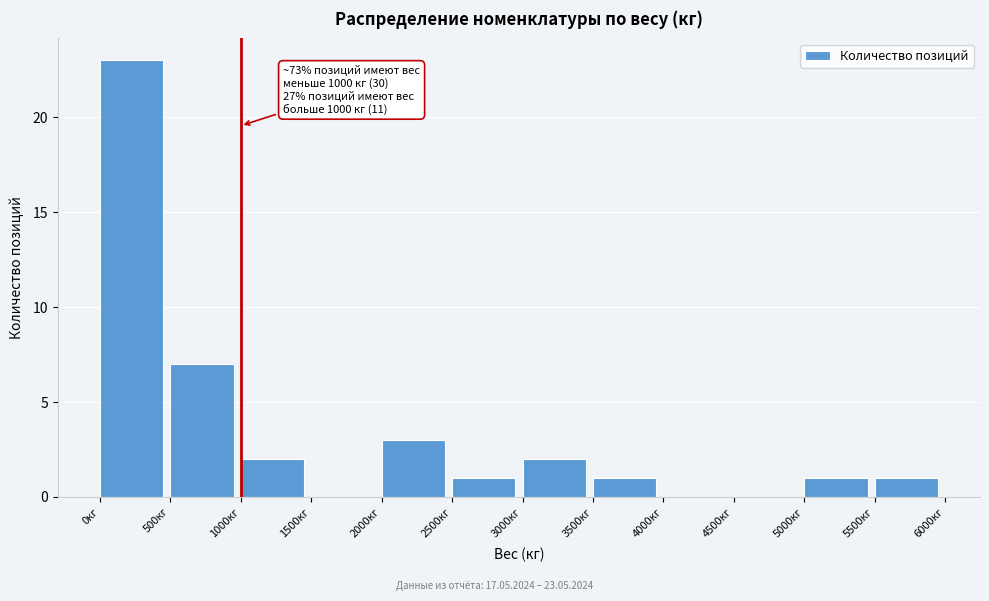

Which range on the x-axis has the tallest bar?

0 to 500